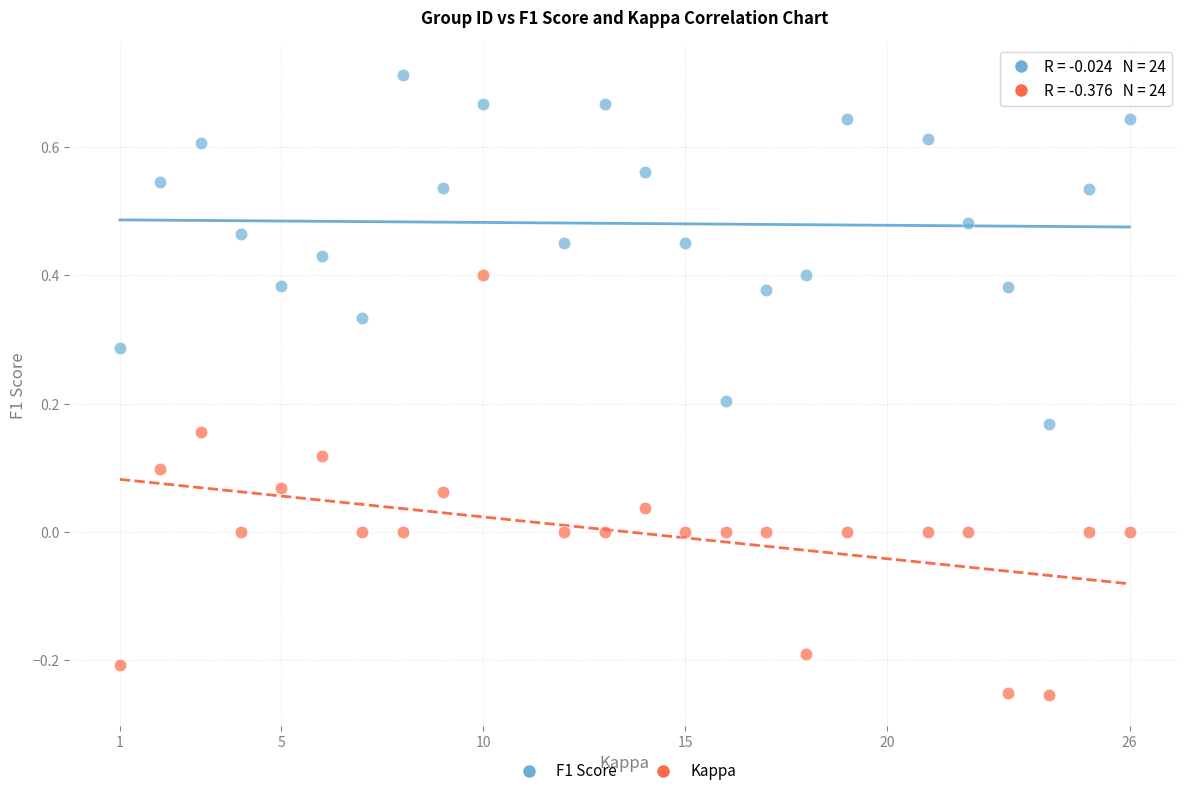

Which series reaches the minimum Y coordinate?

Kappa